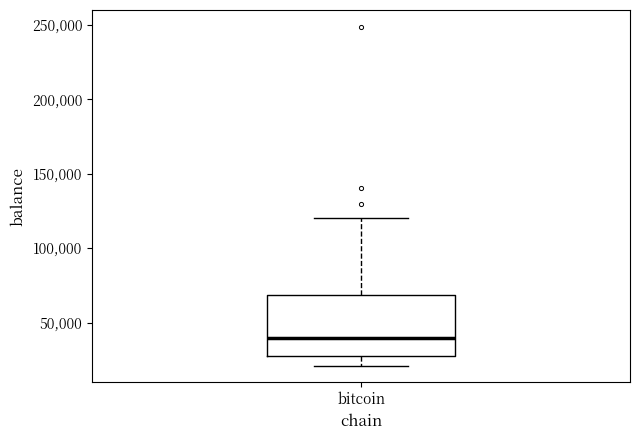

Read this box plot against the y-axis: the position of the median line, the range covered by the box, and the ends of both whiskers. The values are not printed on the chart, so give them approximately, as read against the axis.

median 40000, box 25000 to 70000, whiskers 20000 to 120000